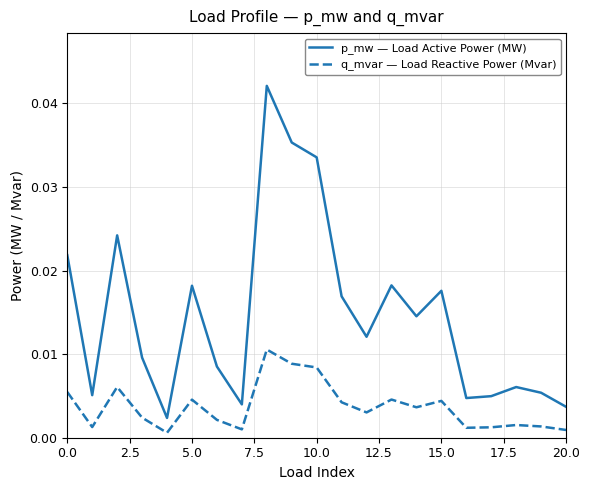

What are all the series names shown in the legend?

p_mw — Load Active Power (MW), q_mvar — Load Reactive Power (Mvar)